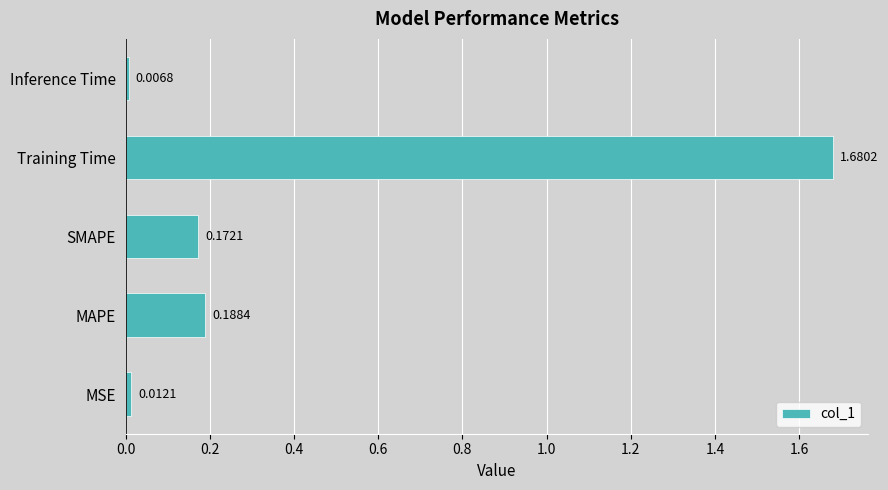

What is the average value?

0.4